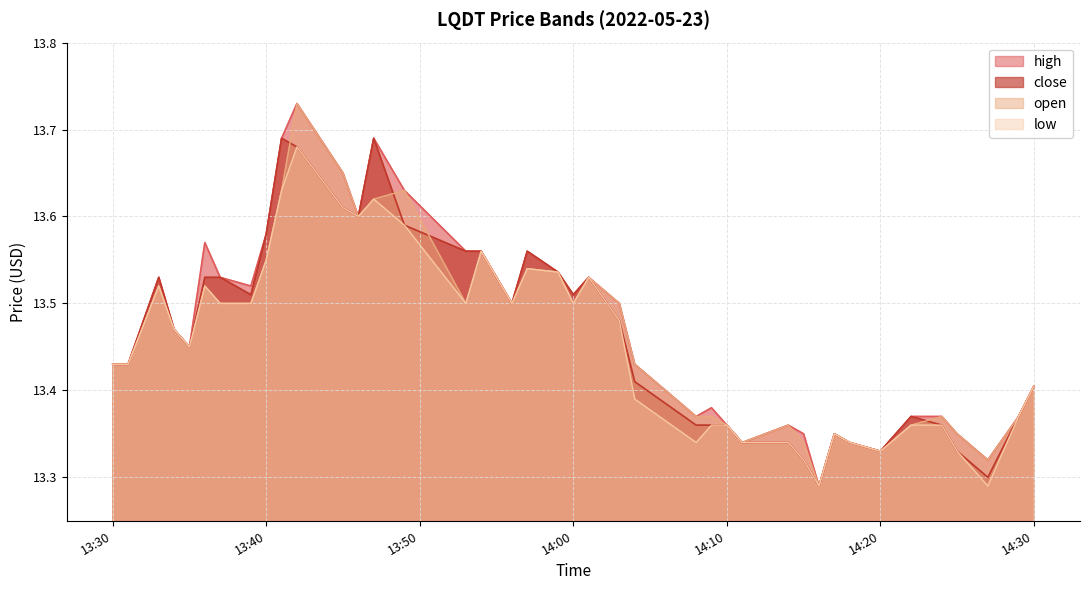

True or false: low and close intersect in this chart.

False